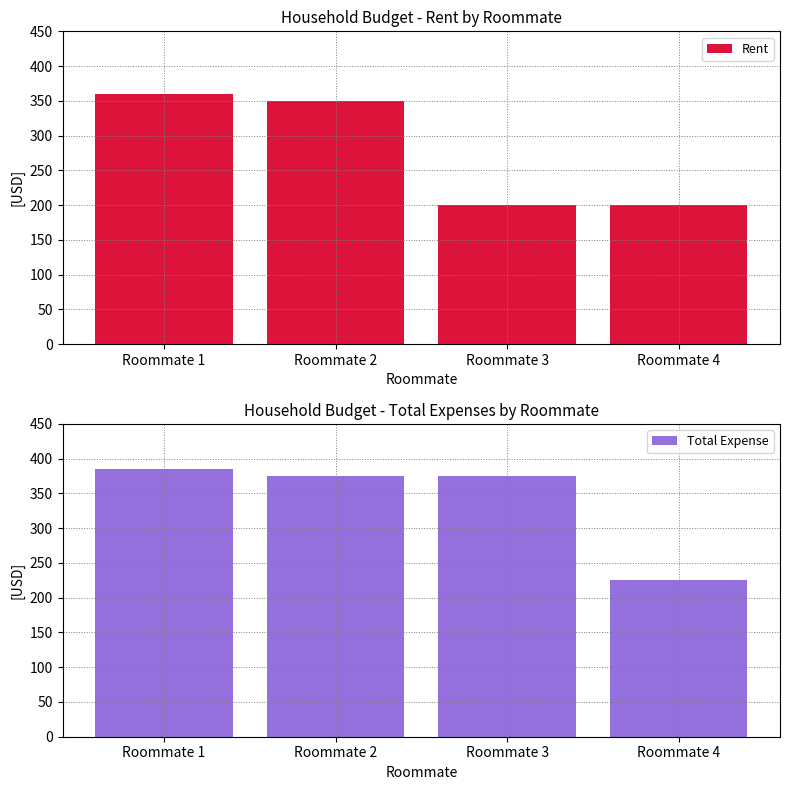

At Roommate 1, list the series in order from smallest to largest.

Rent, Total Expense